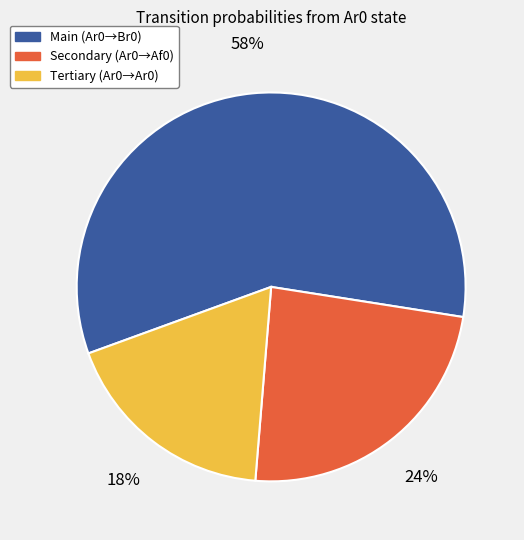

To the nearest percent, what is the average slice percentage?

33%